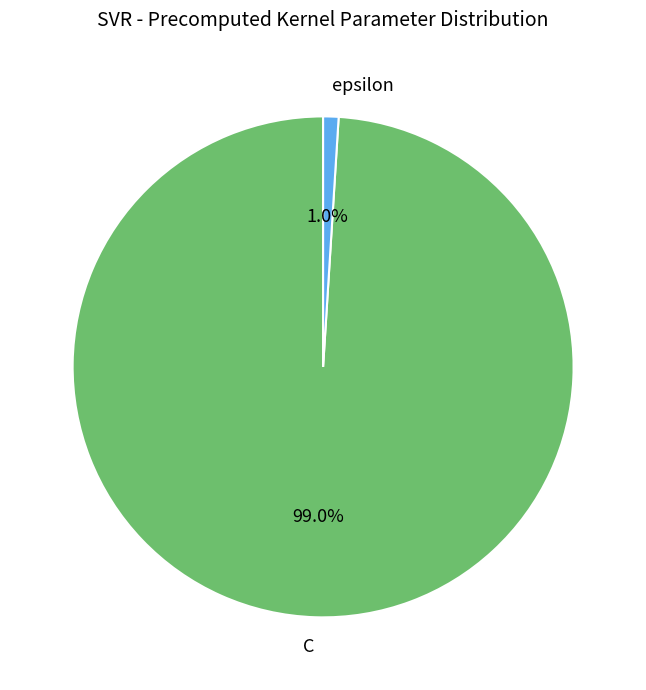

Is the sum of C and epsilon greater than half?

Yes